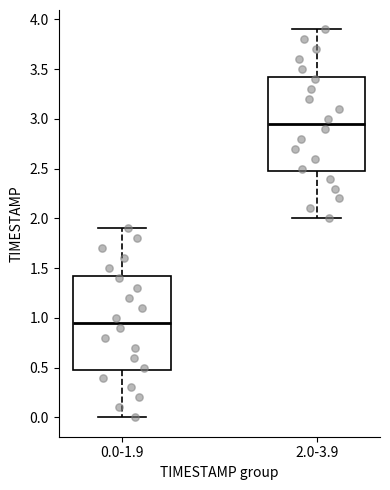

Which box has the lowest median line?

0.0-1.9